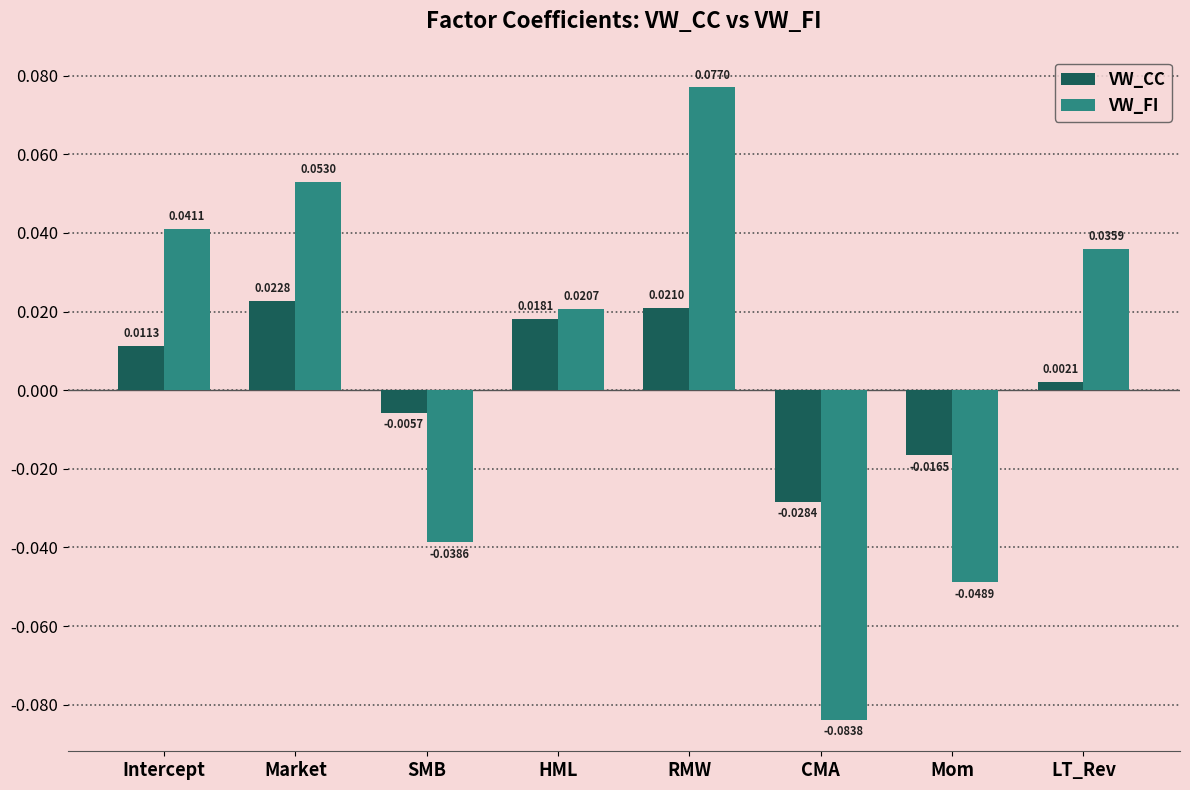

Where is VW_CC nearest to the value 0?

LT_Rev